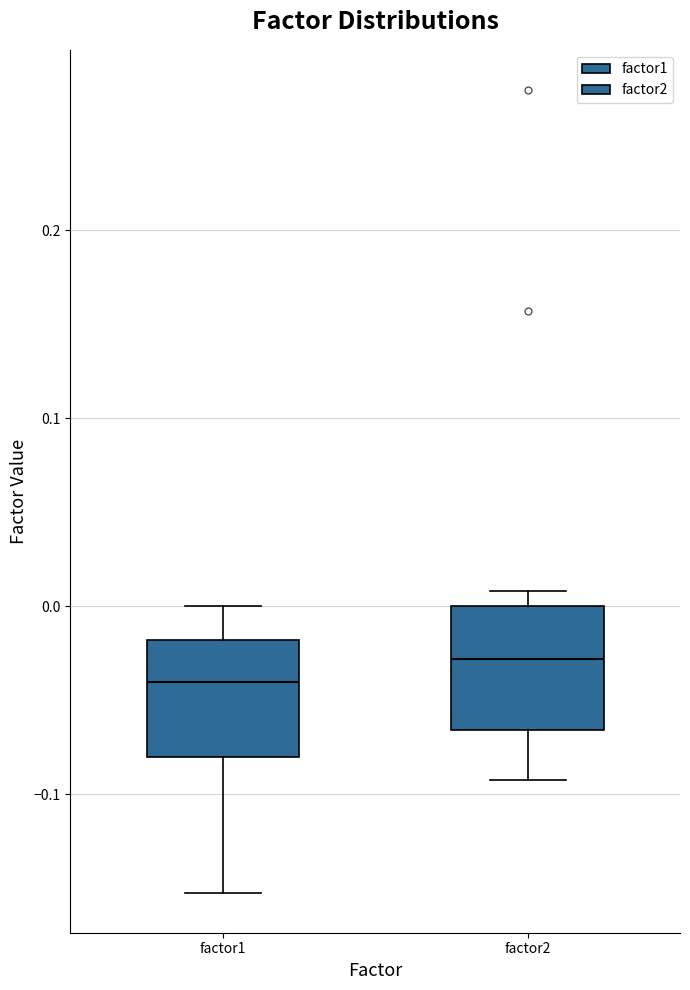

Where does the upper whisker of the box for factor1 end on the y-axis? The values are not printed on the chart, so give them approximately, as read against the axis.

0.00